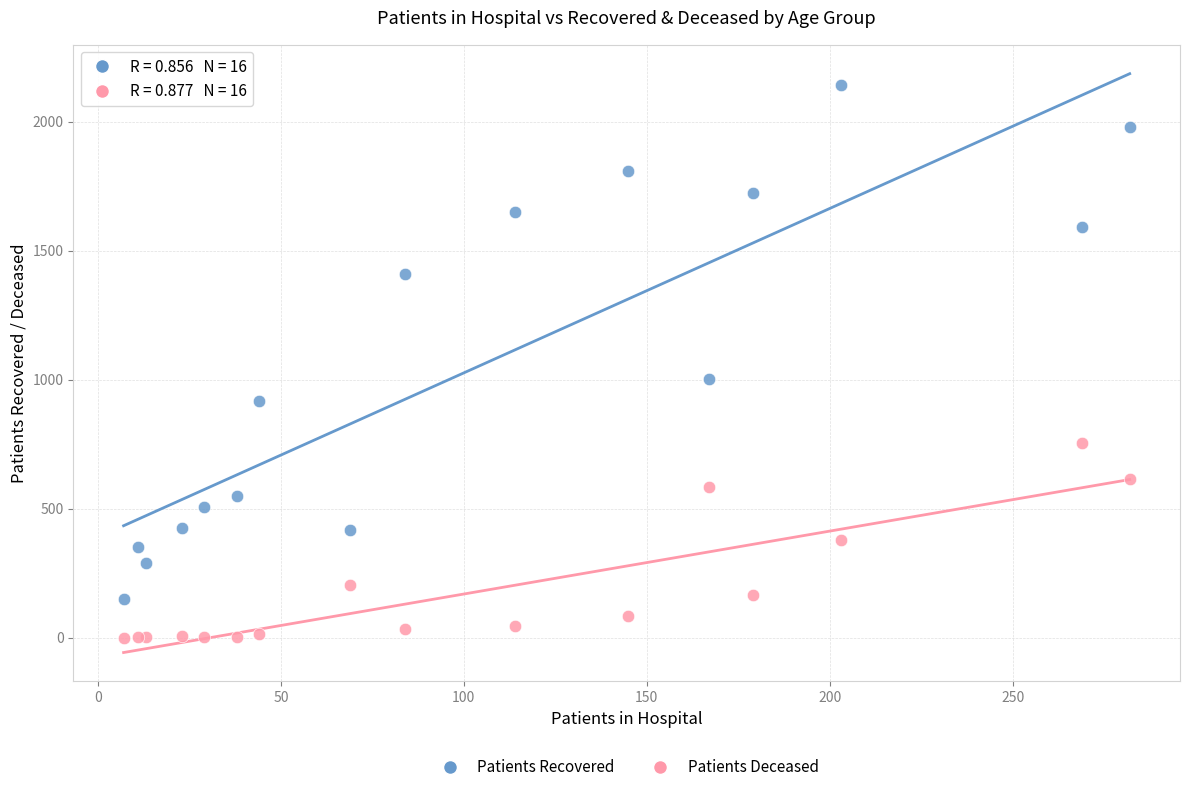

Across all series, what Y value is closest to 1070?

1002